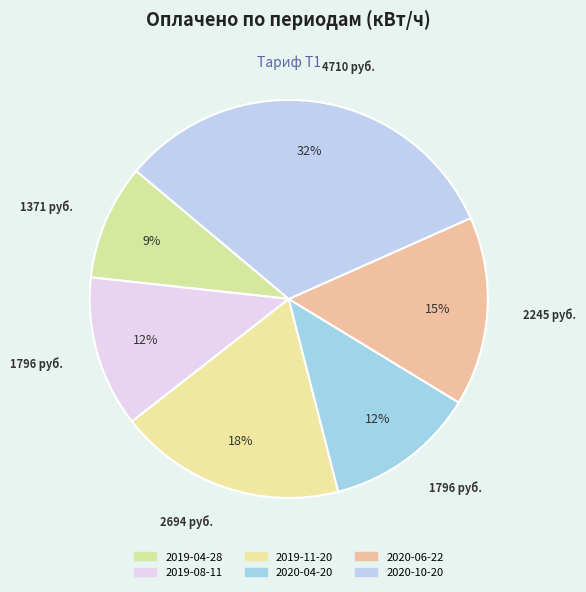

To the nearest percent, what percentage of the pie is 2020-06-22?

15%